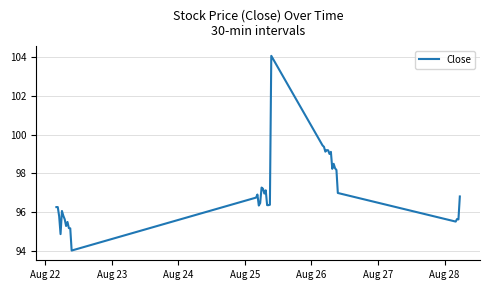

What is the maximum value shown in the chart?

104.1